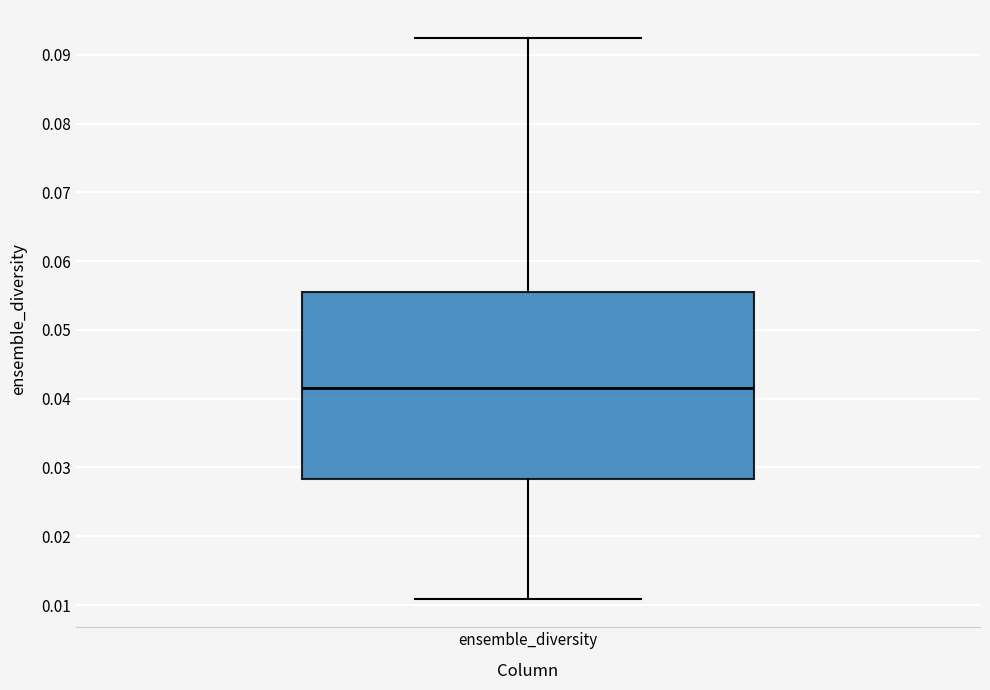

Where does the median line of the box for ensemble_diversity sit on the y-axis? The values are not printed on the chart, so give them approximately, as read against the axis.

0.042